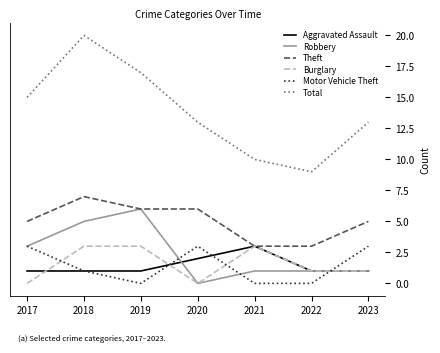

Which series has the largest total across all categories?

Total